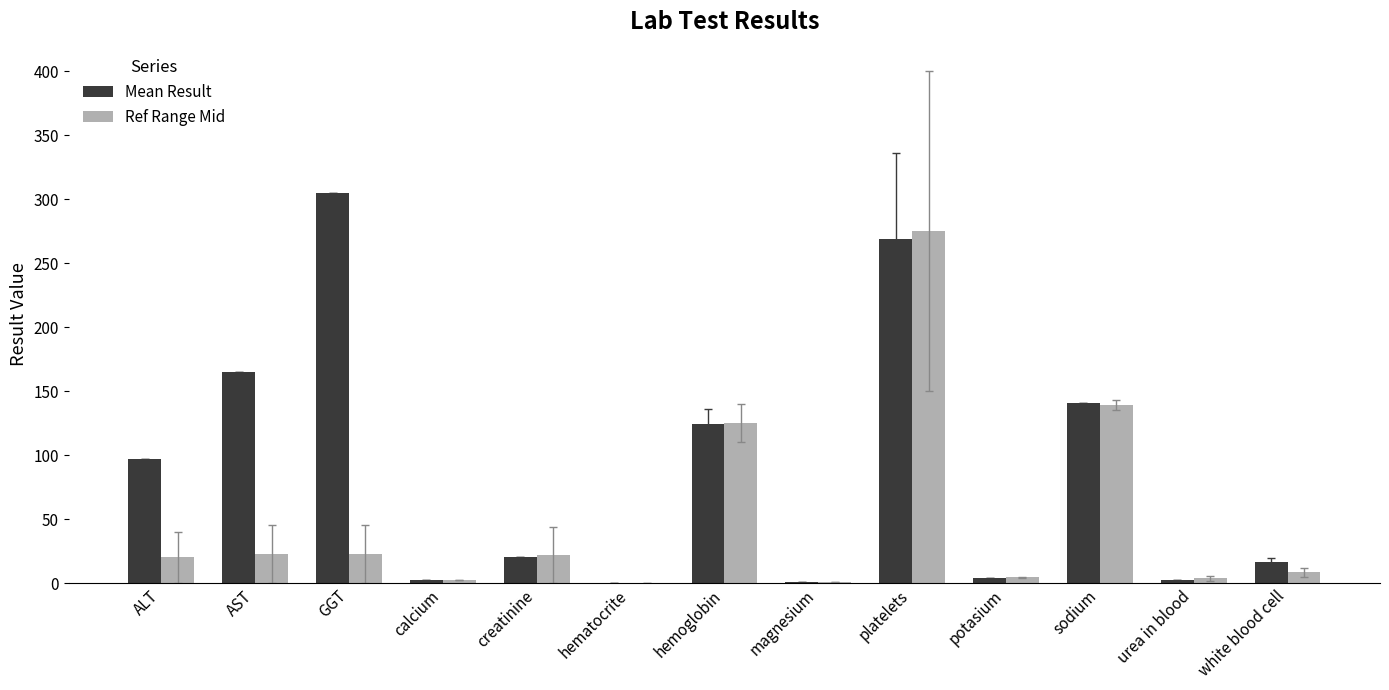

What is the sum of the Ref Range Mid values at white blood cell and magnesium?

9.3